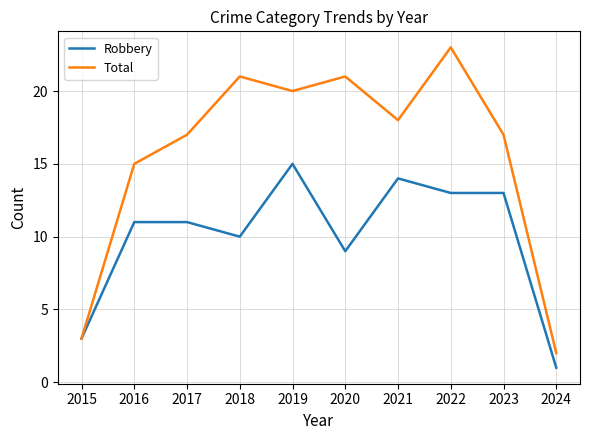

At how many categories does at least one series exceed 4?

8